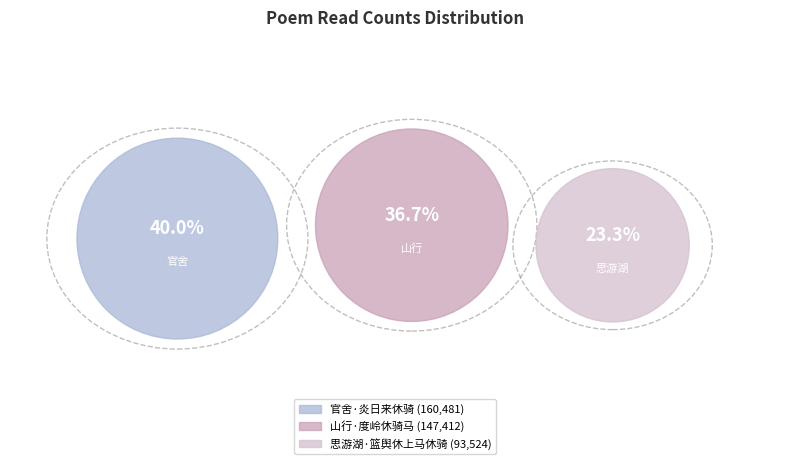

The 思游湖·篮舆休上马休骑 slice represents 11% of the pie. True or false?

False